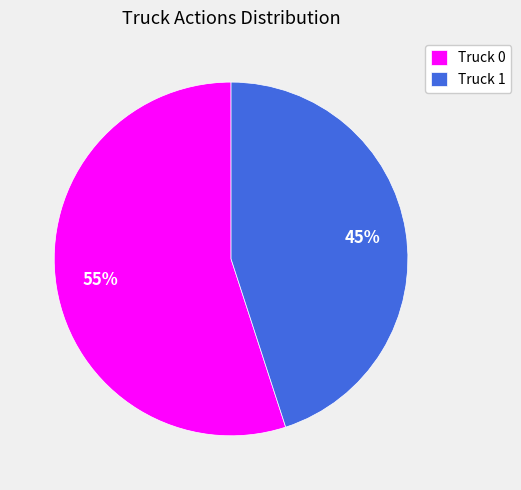

Which category has the biggest portion of the pie?

Truck 0